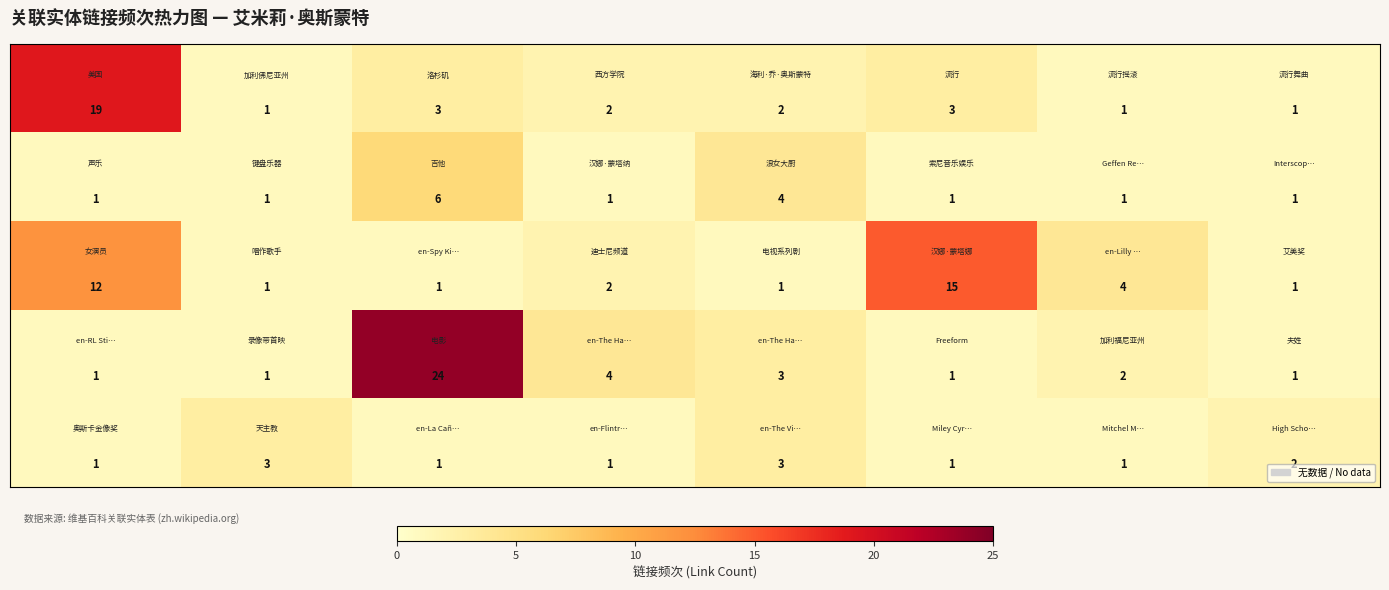

What is the greatest value displayed?

24